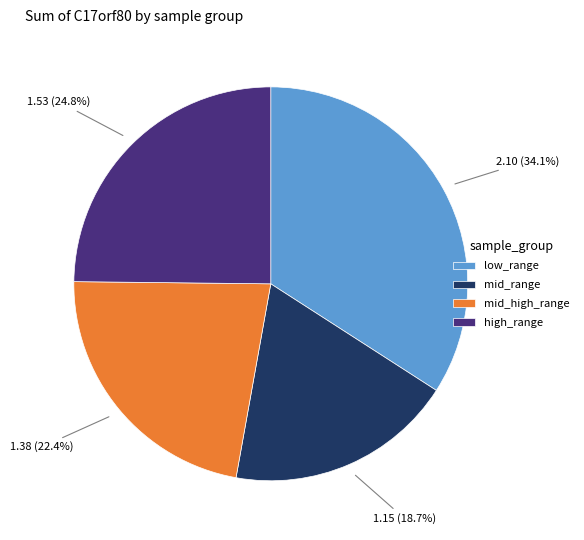

What is the largest slice in the pie chart?

low_range